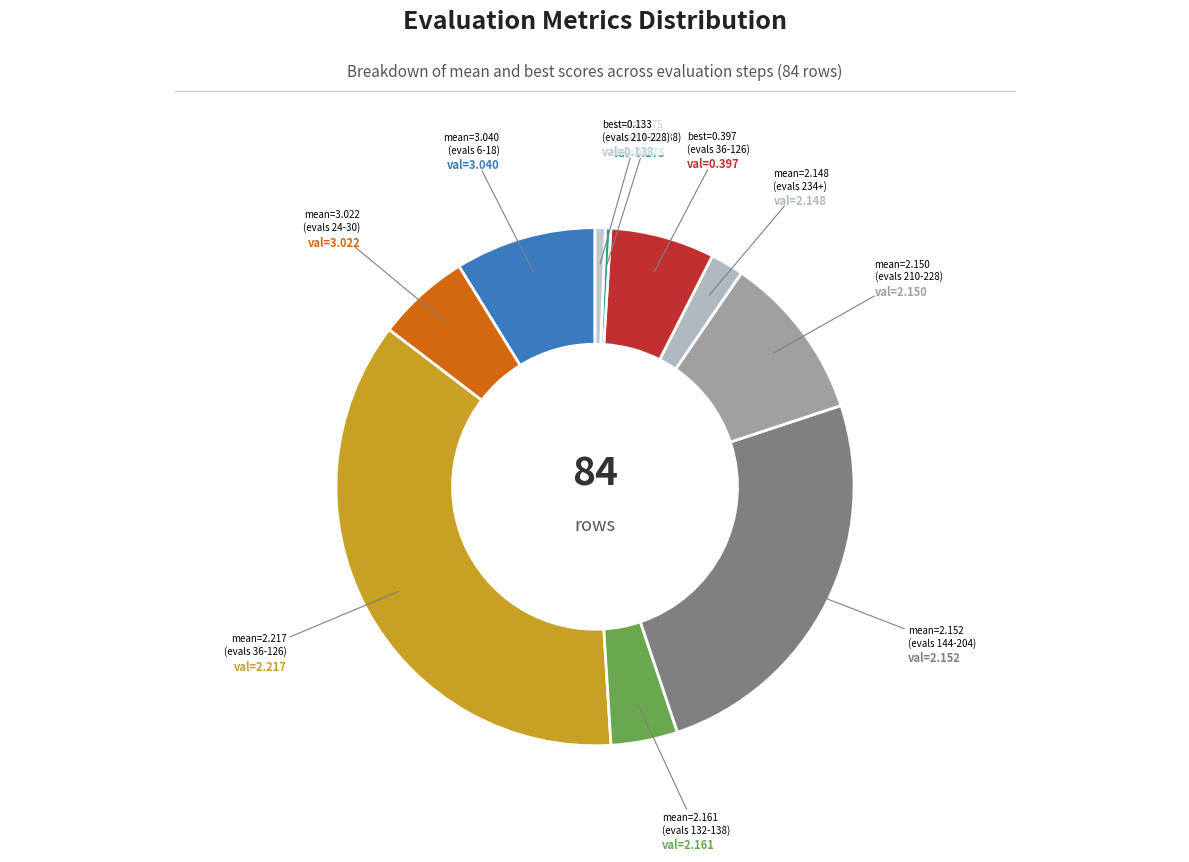

Do mean=2.148 (evals 234+) and mean=3.022 (evals 24-30) together represent more than half of the pie?

No